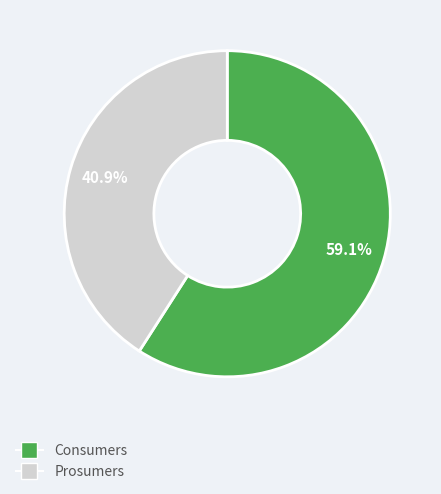

Which slice is the largest?

Consumers